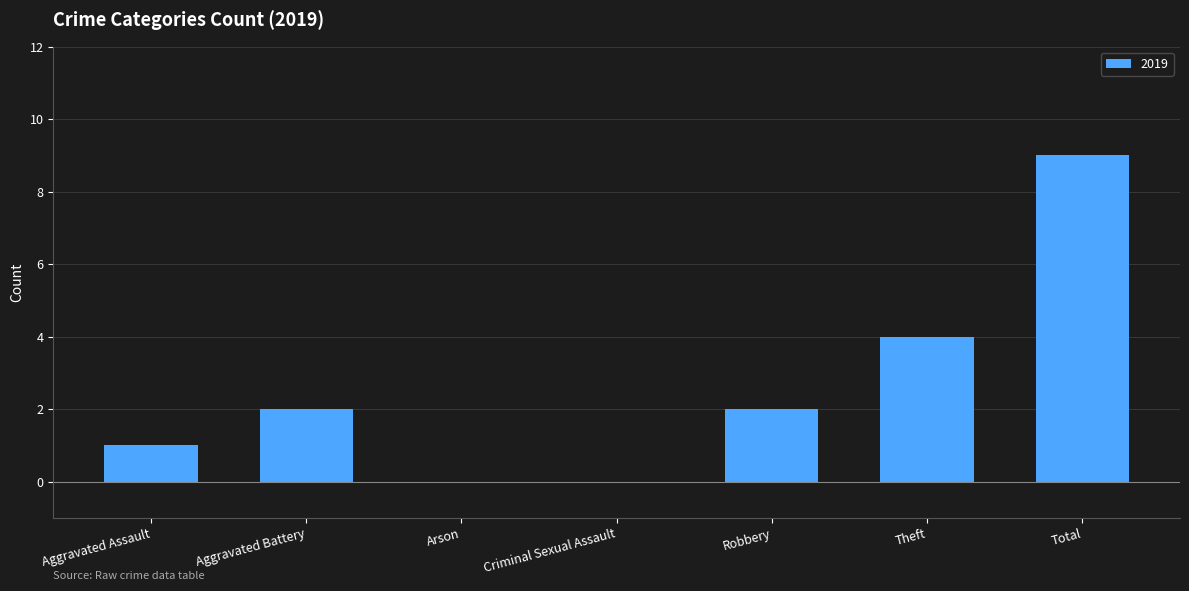

What is the sum of all values?

18